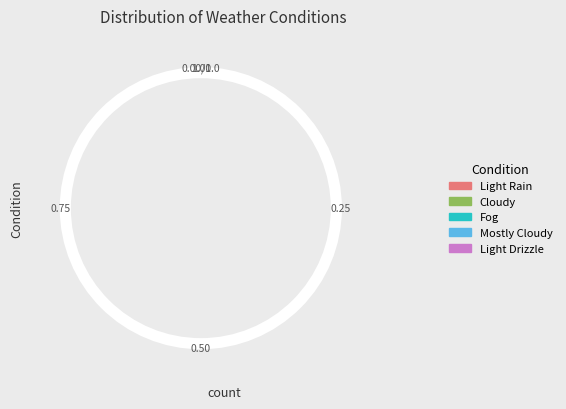

True or false: Fog accounts for 36% of the total.

False